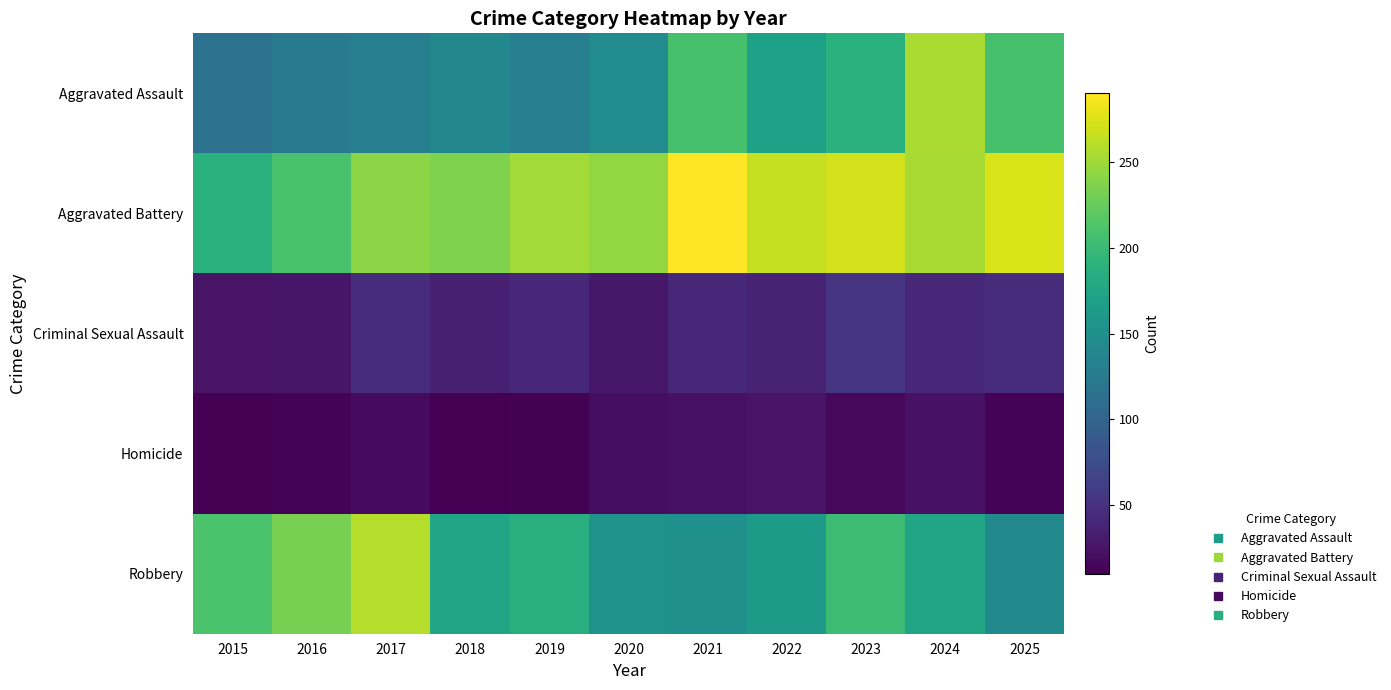

Reading left to right, what are all the values shown in this chart?

Aggravated Assault: 2015=116	2016=127	2017=130	2018=141	2019=130	2020=145	2021=208	2022=170	2023=189	2024=254	2025=208
Aggravated Battery: 2015=189	2016=210	2017=241	2018=236	2019=251	2020=245	2021=290	2022=265	2023=271	2024=253	2025=274
Criminal Sexual Assault: 2015=25	2016=27	2017=46	2018=35	2019=41	2020=28	2021=42	2022=37	2023=52	2024=41	2025=45
Homicide: 2015=10	2016=13	2017=18	2018=11	2019=12	2020=20	2021=23	2022=25	2023=16	2024=24	2025=13
Robbery: 2015=211	2016=233	2017=259	2018=176	2019=187	2020=153	2021=151	2022=163	2023=202	2024=175	2025=144